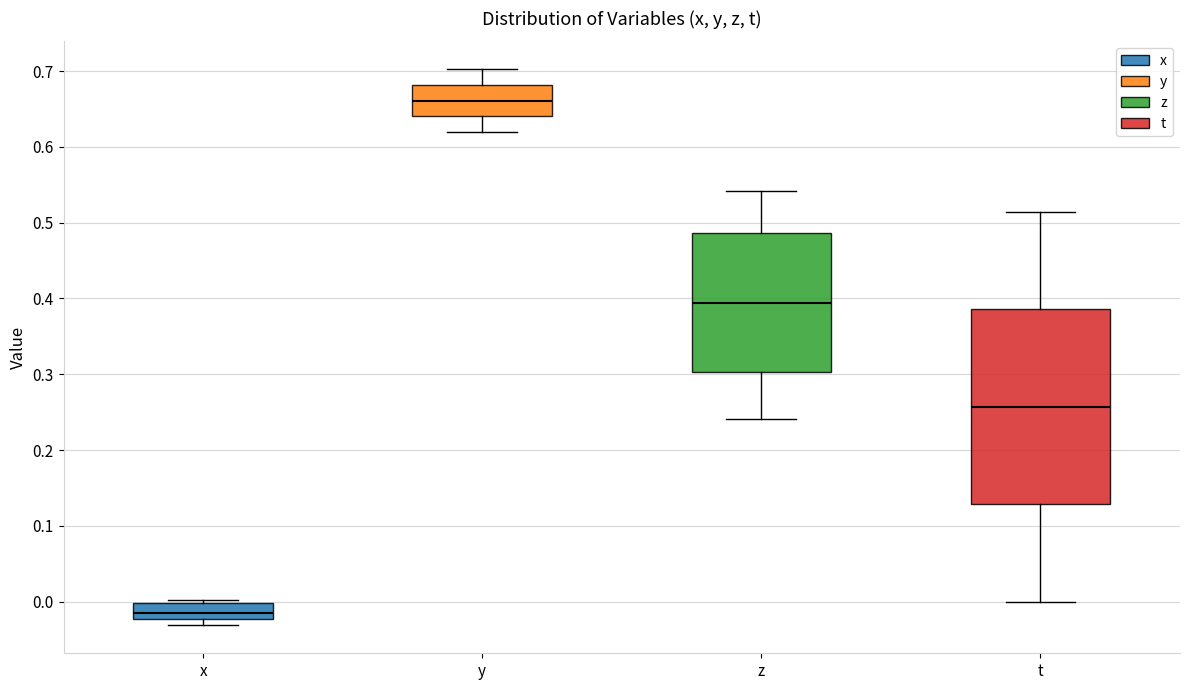

Reading left to right, read every box against the y-axis: the position of its median line, the range the box covers, and the ends of its whiskers. The values are not printed on the chart, so give them approximately, as read against the axis.

x: median -0.01, box -0.02 to 0.00, whiskers -0.03 to 0.00 (just above the box's upper edge)
y: median 0.66, box 0.64 to 0.68, whiskers 0.62 to 0.70
z: median 0.39, box 0.30 to 0.49, whiskers 0.24 to 0.54
t: median 0.26, box 0.13 to 0.39, whiskers 0.00 to 0.51